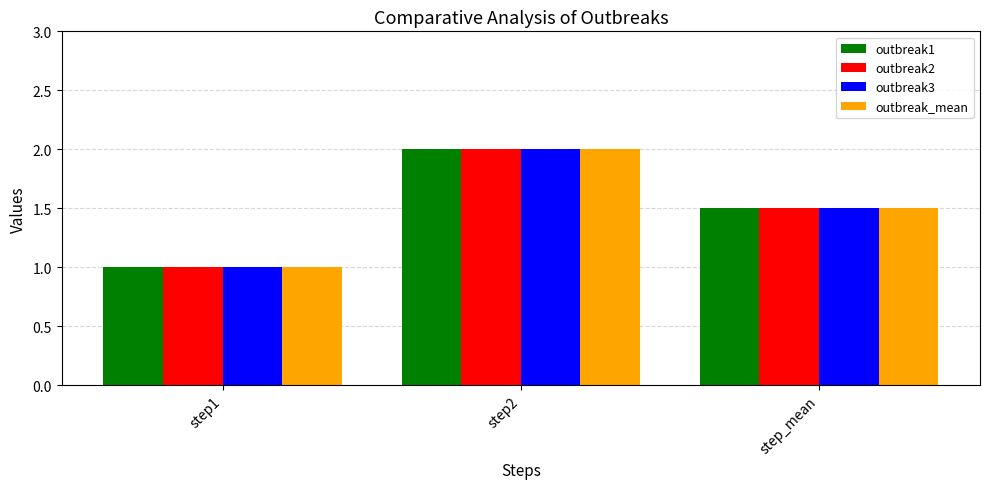

What is the total value across all series at step1?

4.0